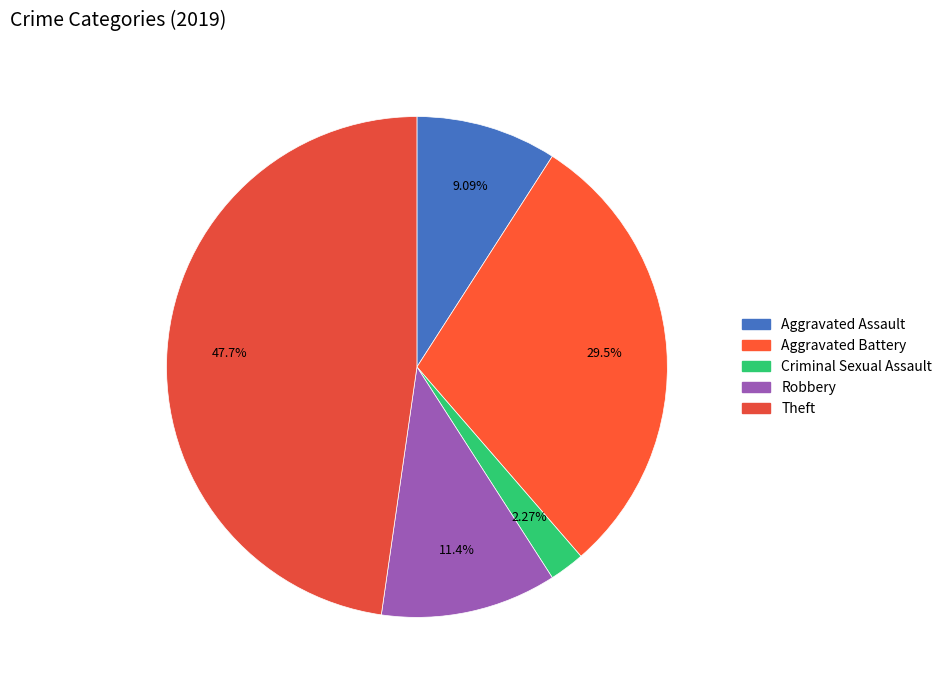

Which category has the biggest portion of the pie?

Theft